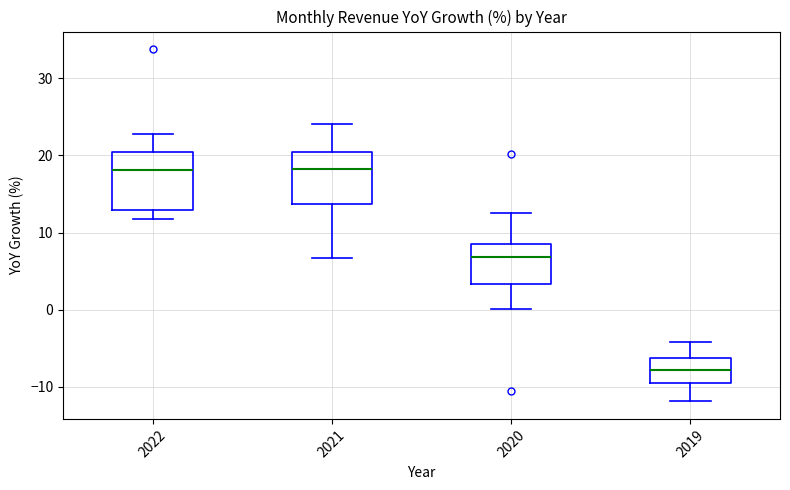

Which box has the lowest median line?

2019